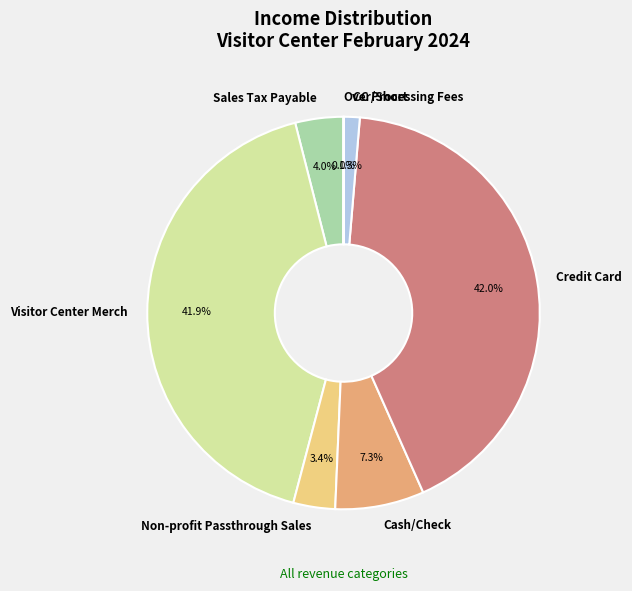

Does Credit Card represent more than half of the total?

No